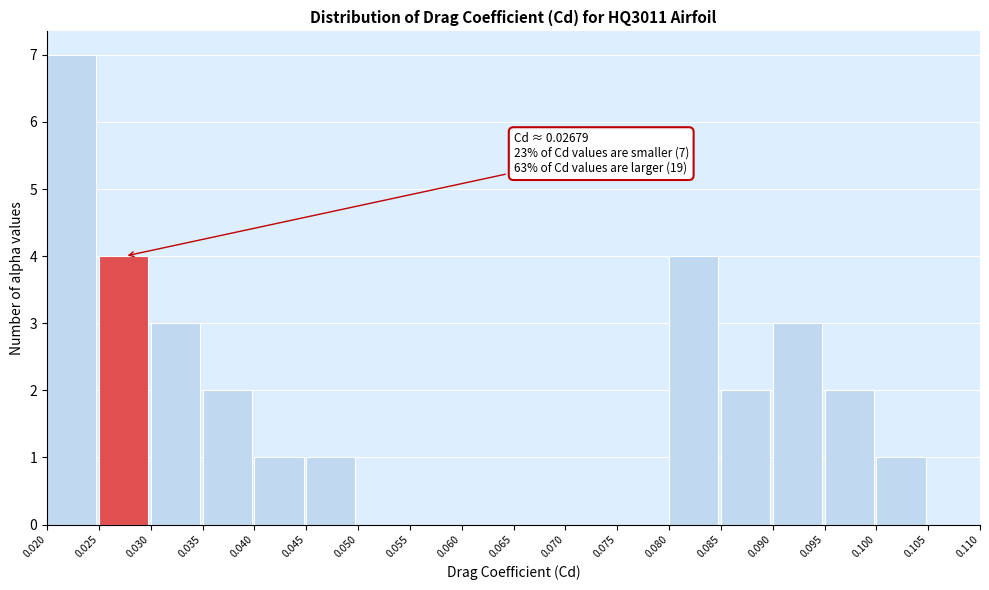

Which range on the x-axis has the tallest bar?

0.020 to 0.025